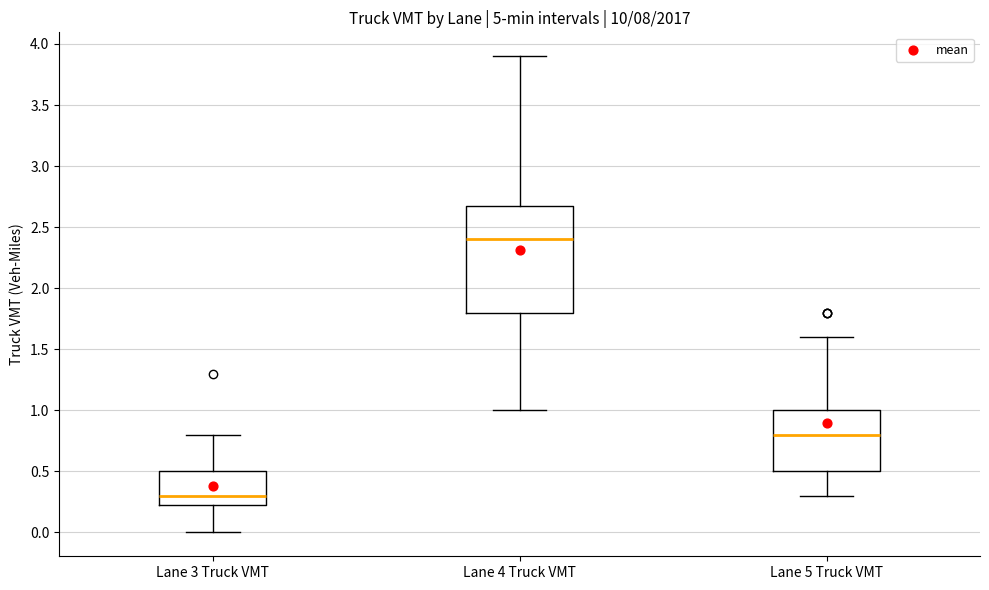

Comparing the boxes themselves (not the whiskers), which one is the tallest?

Lane 4 Truck VMT